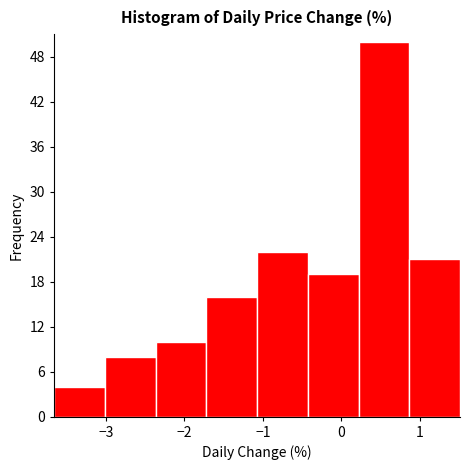

Reading left to right, transcribe this chart: for each bar, give the range it covers on the x-axis and its height. Neither the bar edges nor the heights are printed on the chart, so give them approximately, as read against the axes.

-3.7 to -3.0: 4
-3.0 to -2.4: 8
-2.4 to -1.7: 10
-1.7 to -1.1: 16
-1.1 to -0.4: 22
-0.4 to 0.2: 19
0.2 to 0.9: 50
0.9 to 1.5: 21